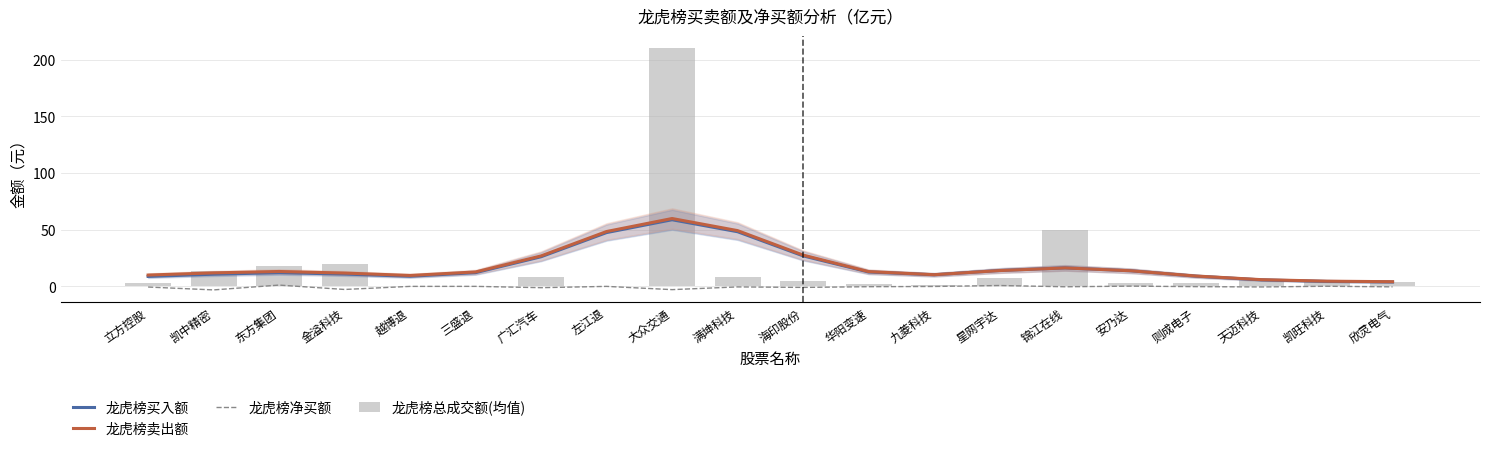

At which category is the sum across all series the highest?

大众交通